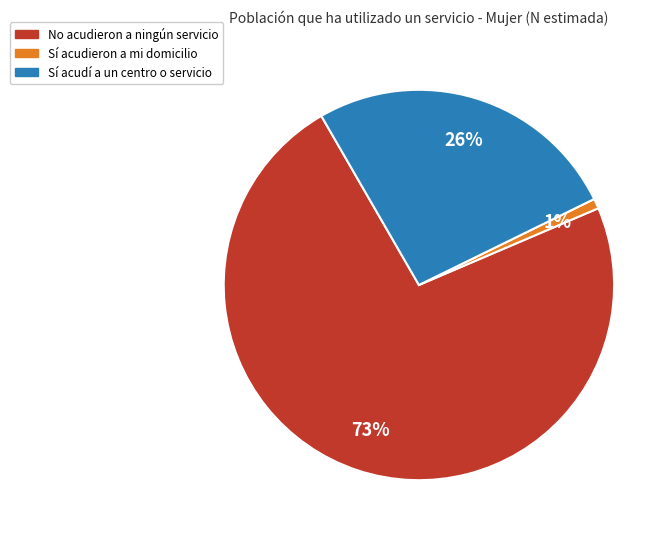

Which slice is the largest?

No